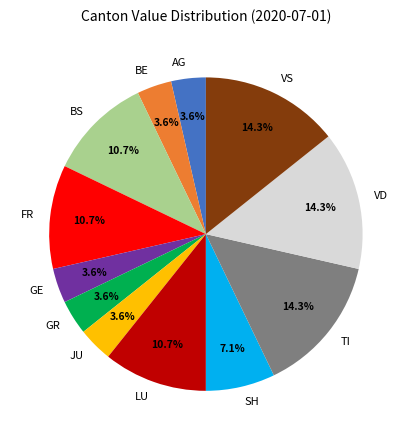

What percentage do GE and TI together represent?

17.9%